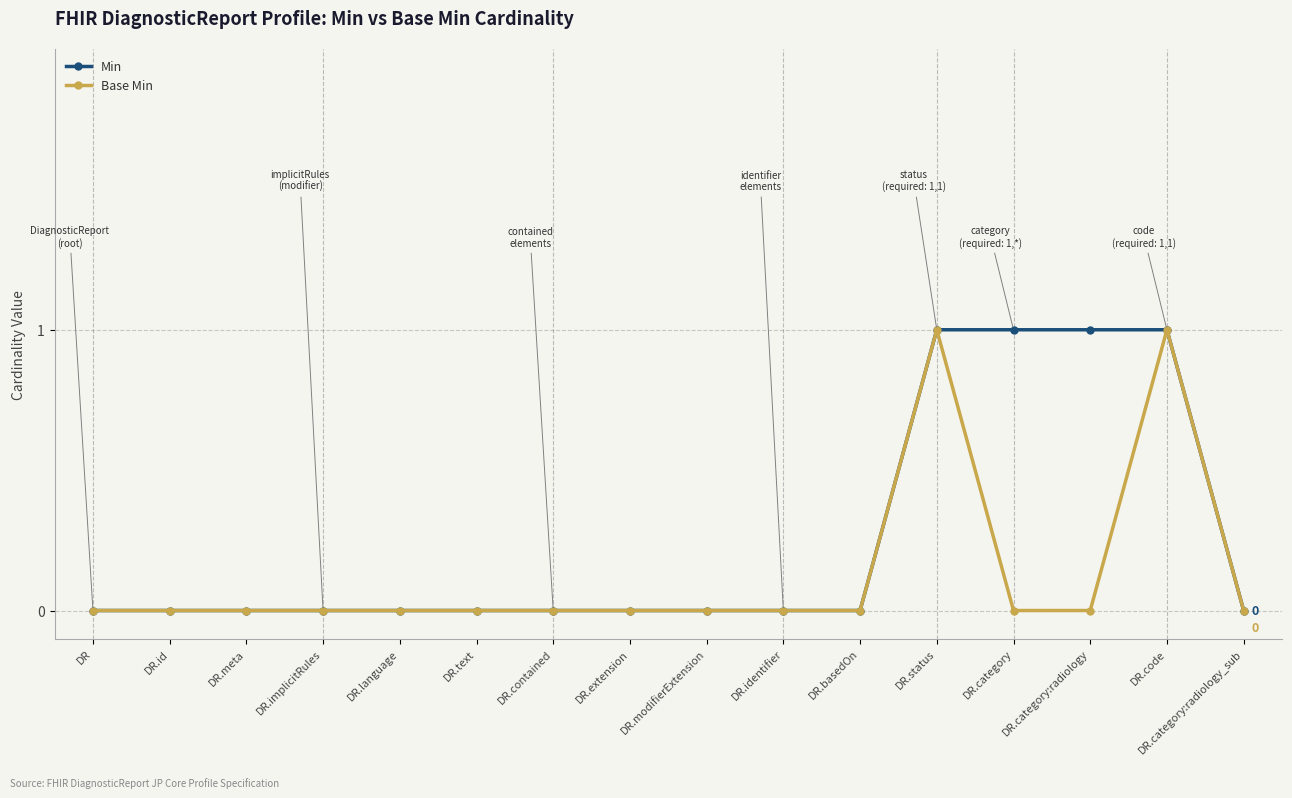

How many lines are shown in the chart?

2